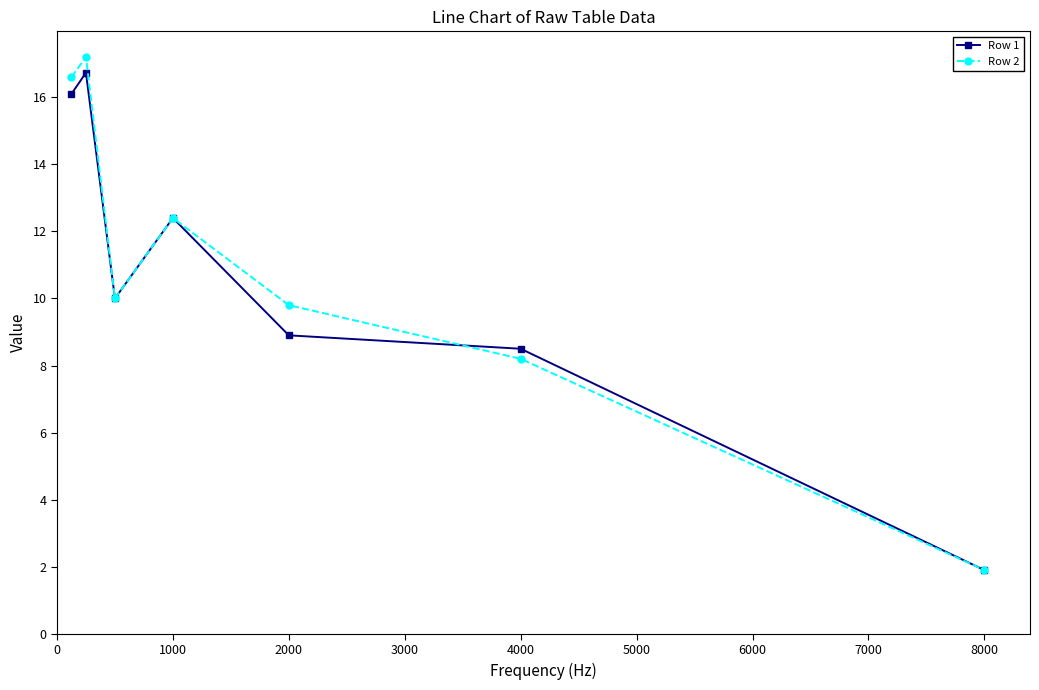

How many interior local valleys does the Row 2 series have?

1